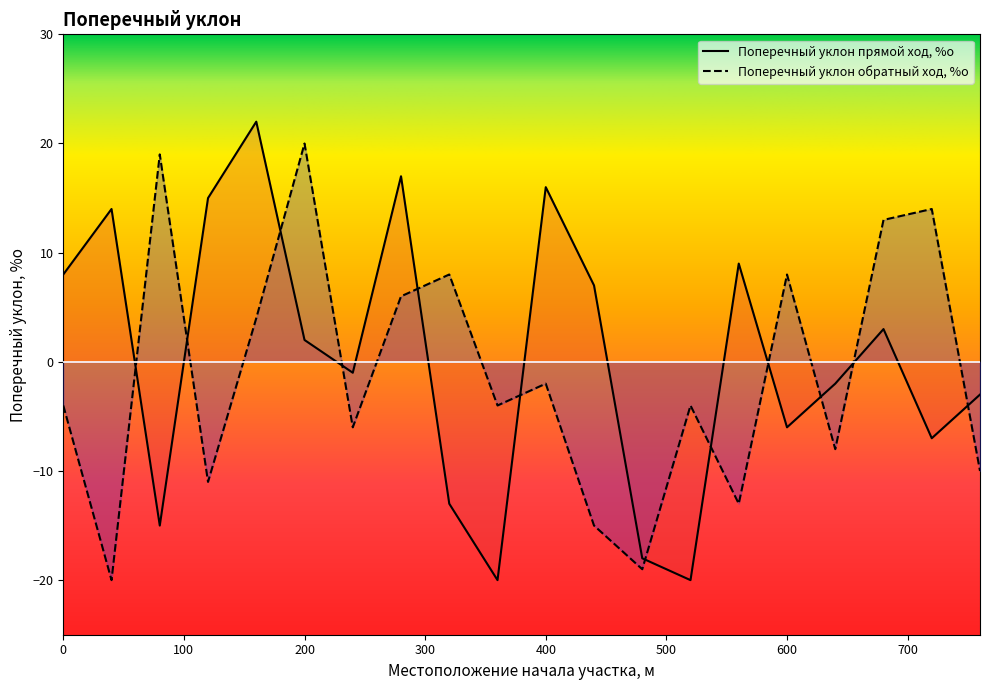

What is the total value across all series at 440?

-8